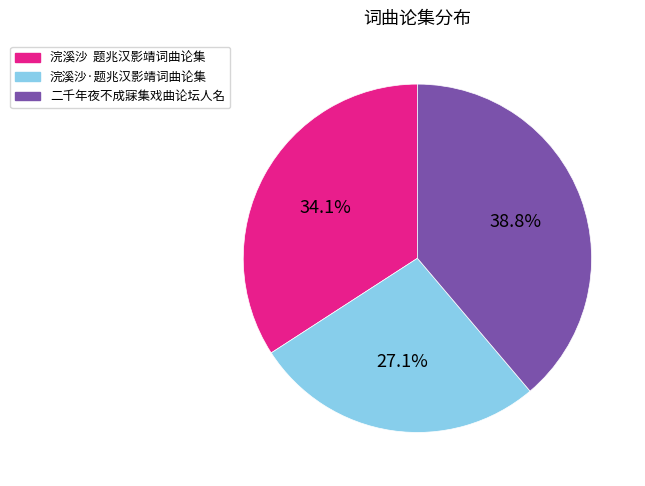

Is it true that 浣溪沙·题兆汉影靖词曲论集 is 27% of the pie?

True